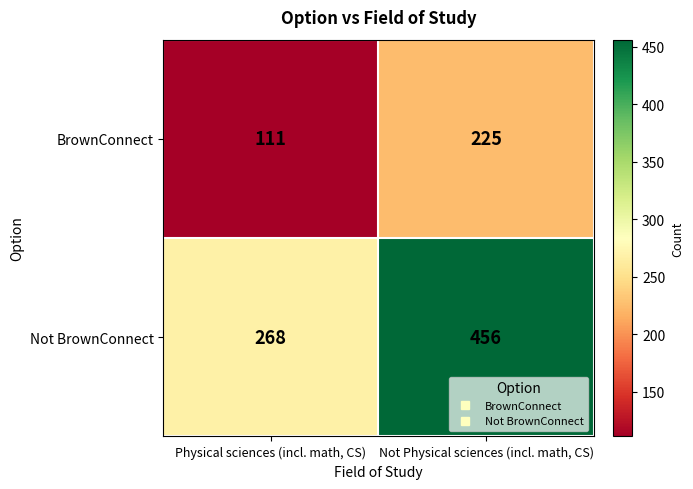

What is the spread (max minus min) of values at Not Physical sciences (incl. math, CS)?

231